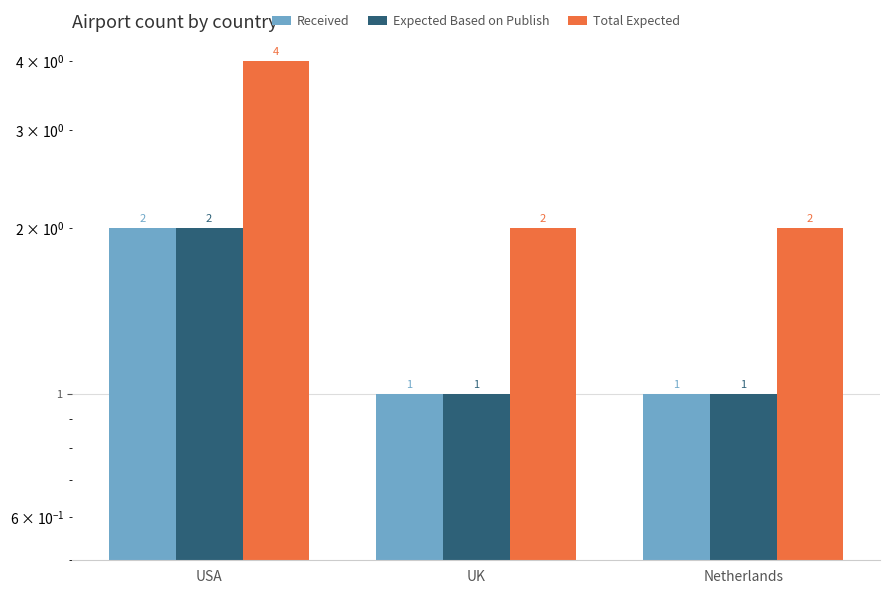

What is the value of the Received bar at the 3rd from the left?

1